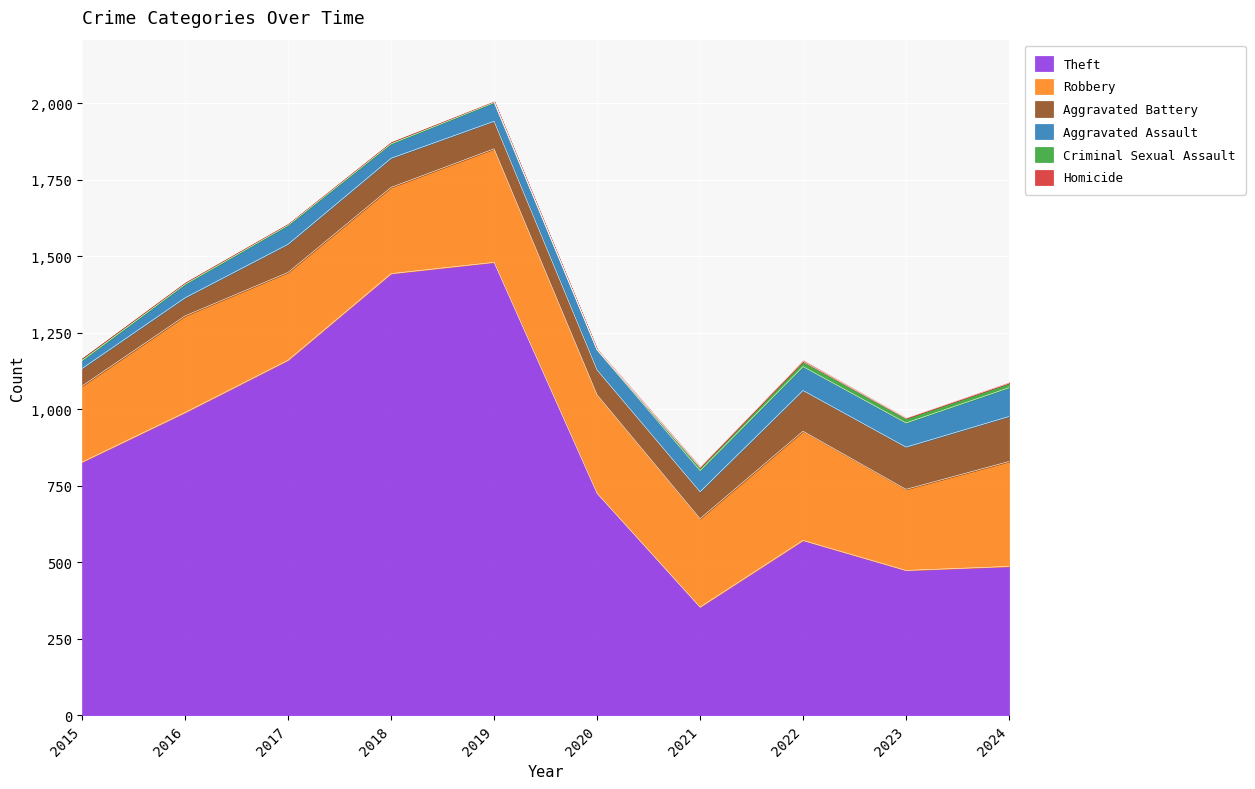

How many values in the Robbery series exceed 316?

4